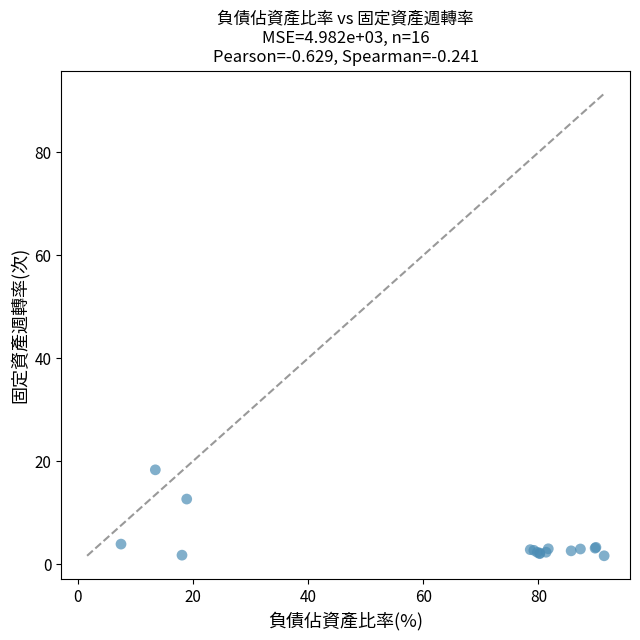

What Y value in the scatter plot is closest to 9?

12.6